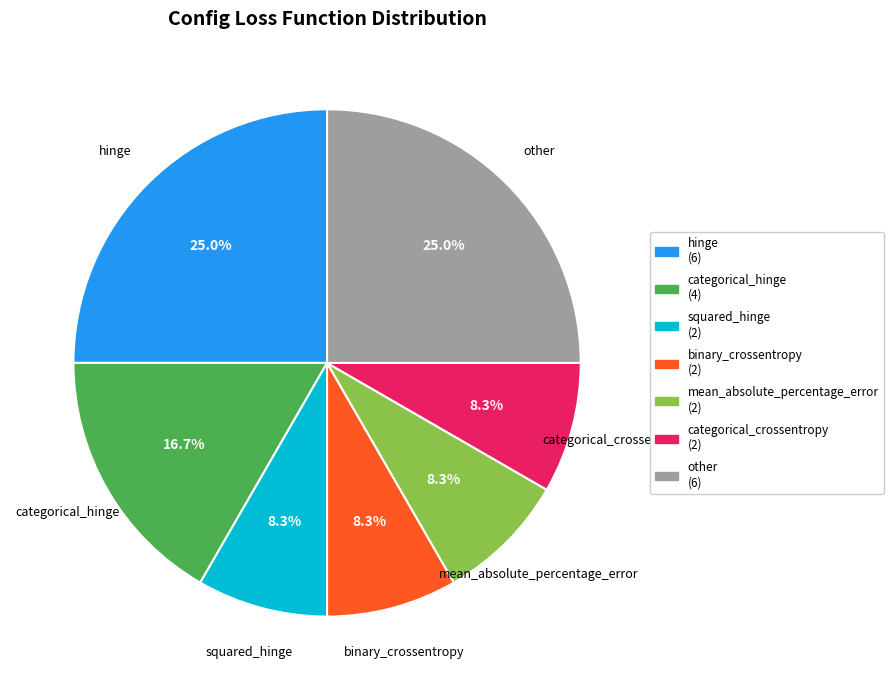

Does any single category account for the majority?

No